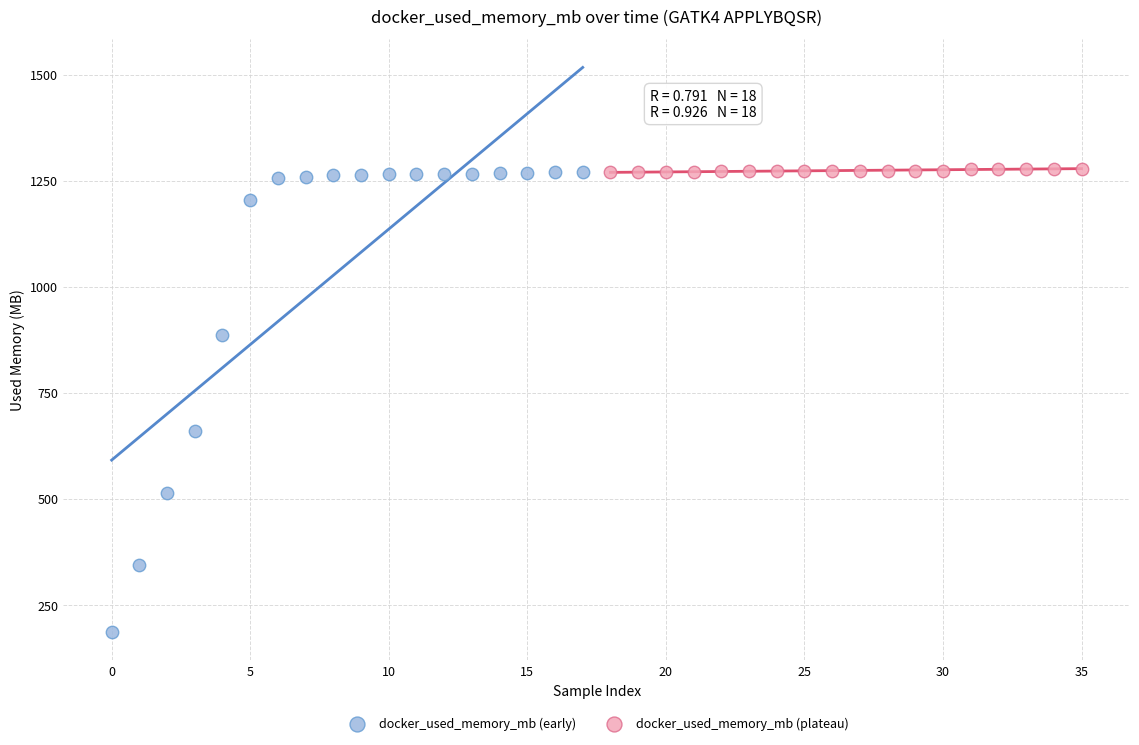

What are all the series names shown in the legend?

docker_used_memory_mb (early), docker_used_memory_mb (plateau)